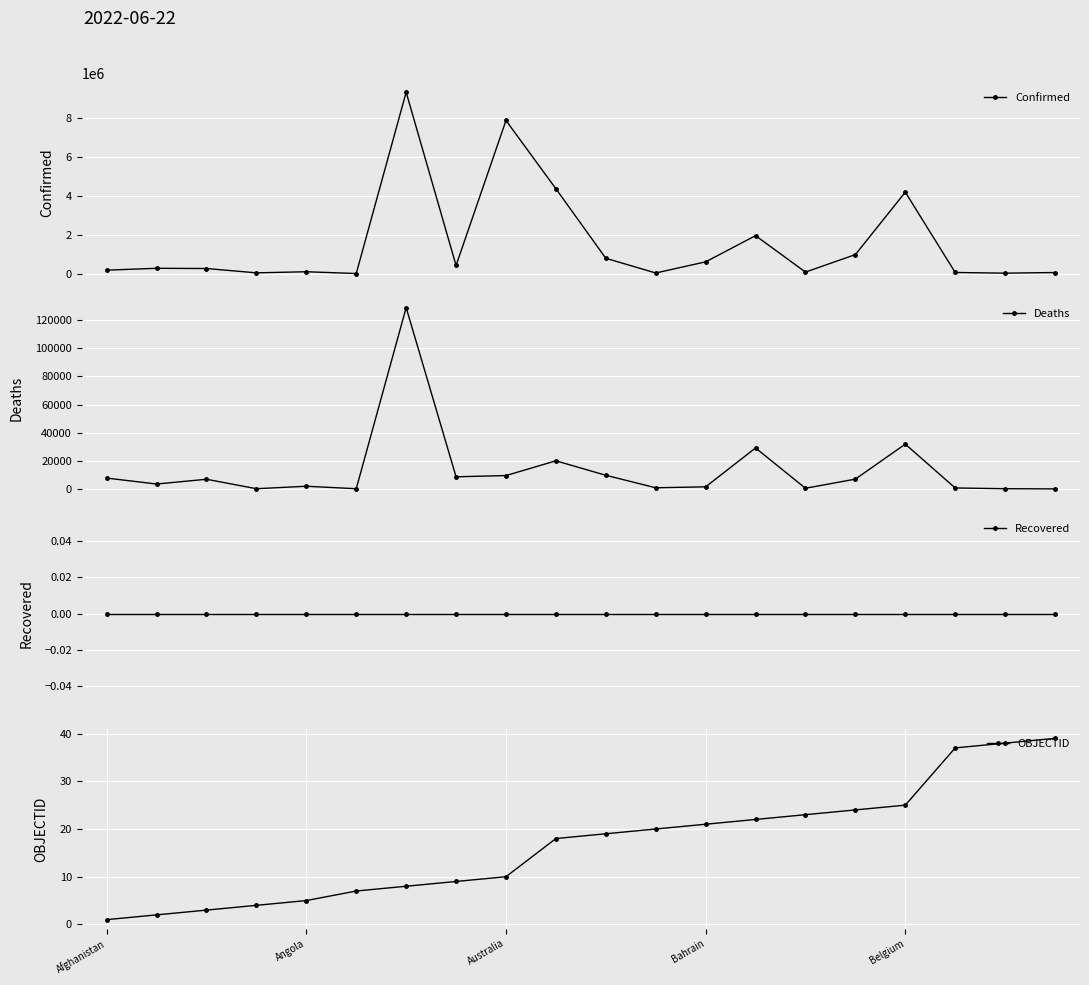

Which has a higher value, Afghanistan or 13?

13